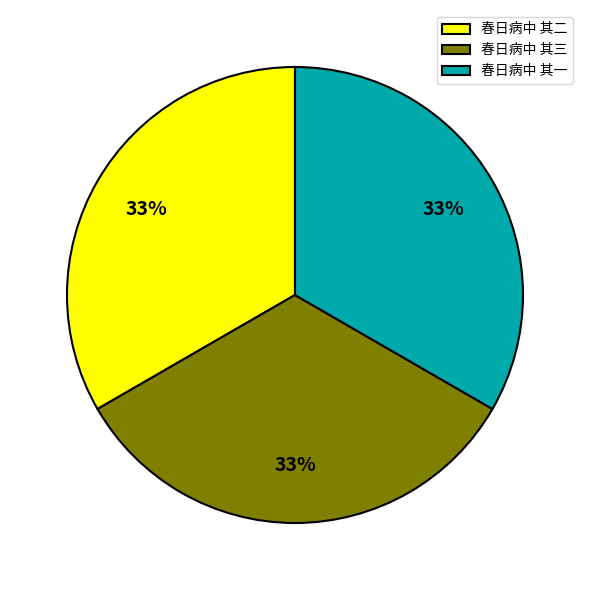

How many segments does this pie chart have?

3